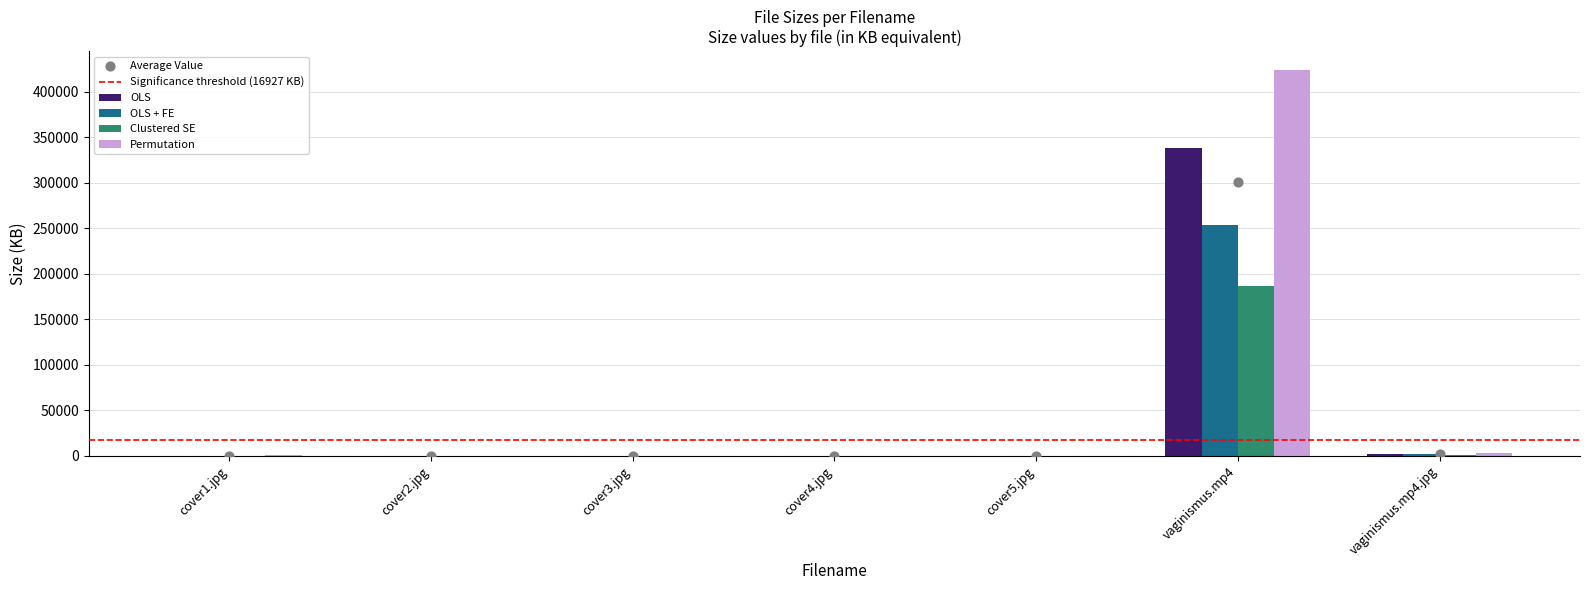

What is the ratio of the value at cover4.jpg to the value at vaginismus.mp4.jpg?

0.1